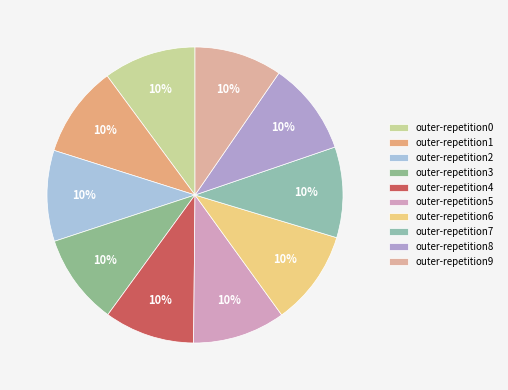

Is there any slice that represents more than half of the pie?

No